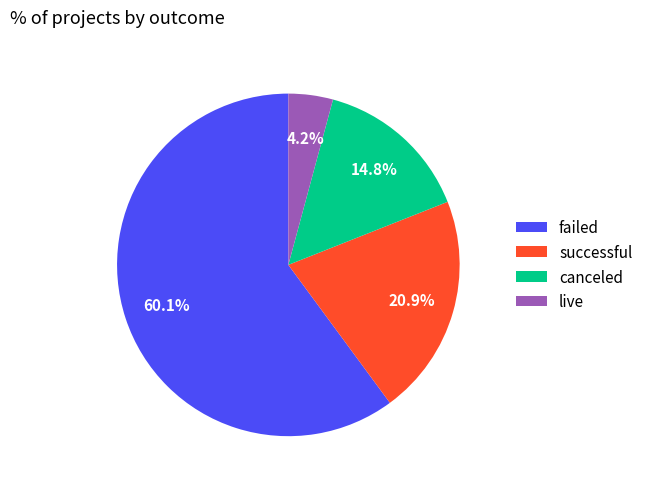

To the nearest percent, what is the average slice percentage?

25%